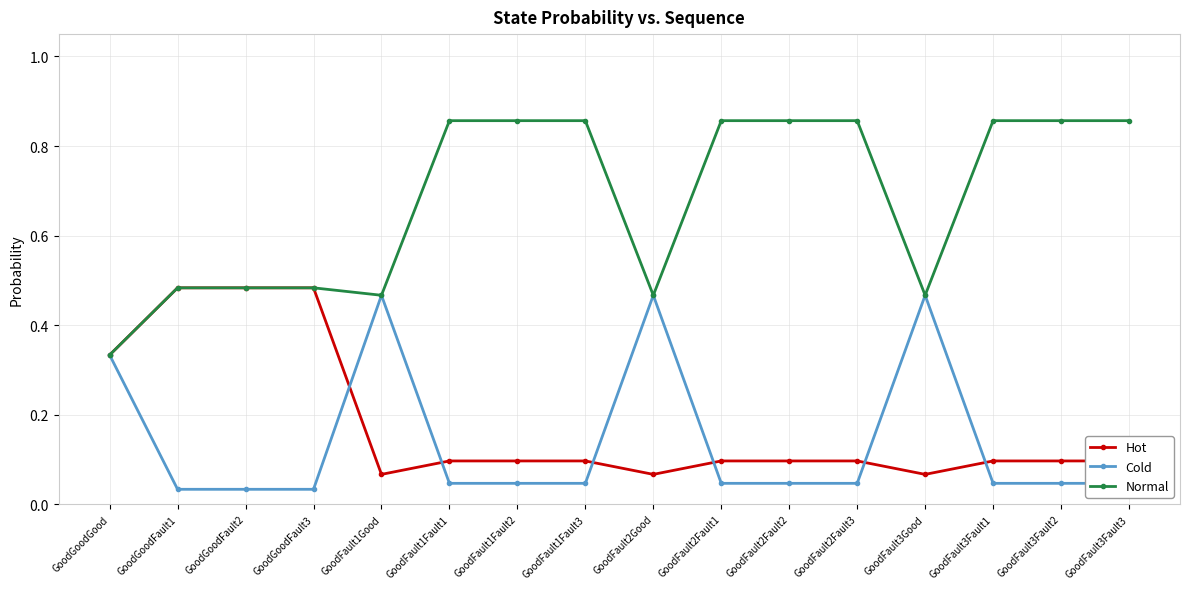

Rank the series at GoodFault1Fault3 from lowest to highest value.

Cold, Hot, Normal